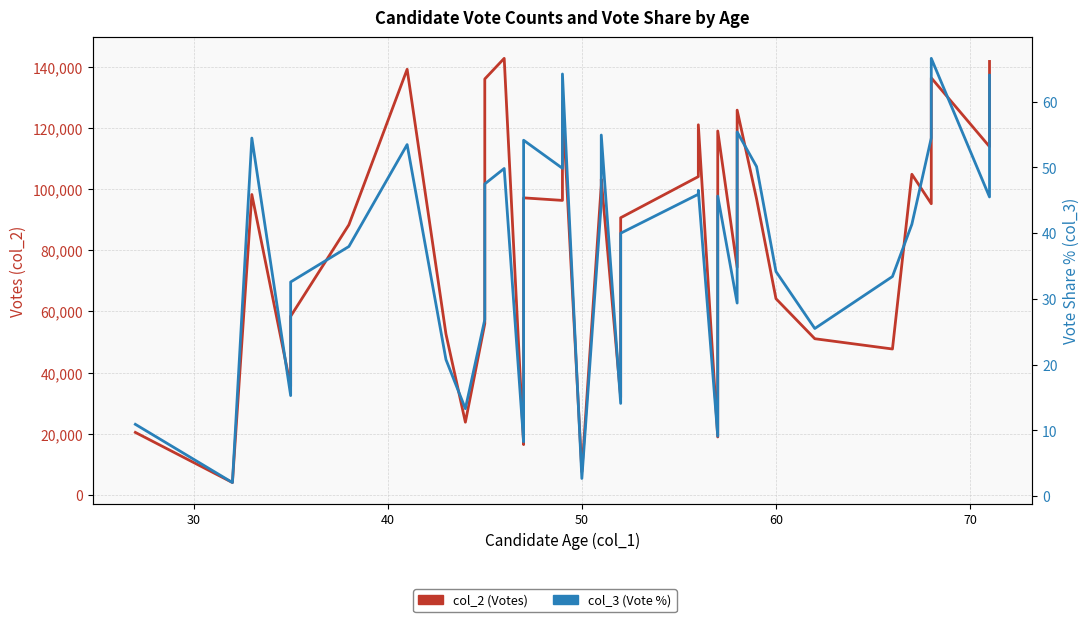

Reading left to right, extract all data points from this chart.

col_2 (Votes): 20497.0	4115.0	98214.0	35543.0	58422.0	88320.0	139110.0	52626.0	23830.0	56011.0	108747.0	135948.0	142687.0	16510.0	21643.0	97113.0	96282.0	128740.0	7632.0	101243.0	103177.0	31941.0	90619.0	104054.0	120987.0	19004.0	118961.0	74425.0	82096.0	125771.0	96795.0	64173.0	51096.0	47740.0	104824.0	95200.0	136312.0	113851.0	133545.0	141680.0
col_3 (Vote %): 10.9	2.0	54.5	15.3	32.6	38.0	53.5	20.8	13.3	26.9	46.8	47.5	49.8	8.2	8.5	54.1	49.9	64.2	2.7	44.6	54.9	14.1	40.0	45.9	46.5	9.1	45.6	29.4	45.5	55.4	50.1	34.2	25.5	33.4	41.4	54.5	66.6	45.5	54.4	64.0